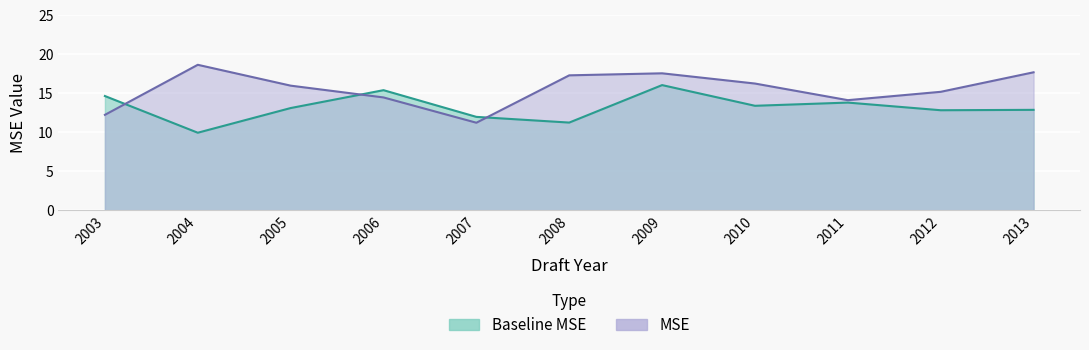

What is the sum of the Baseline MSE values at 2007 and 2013?

24.8